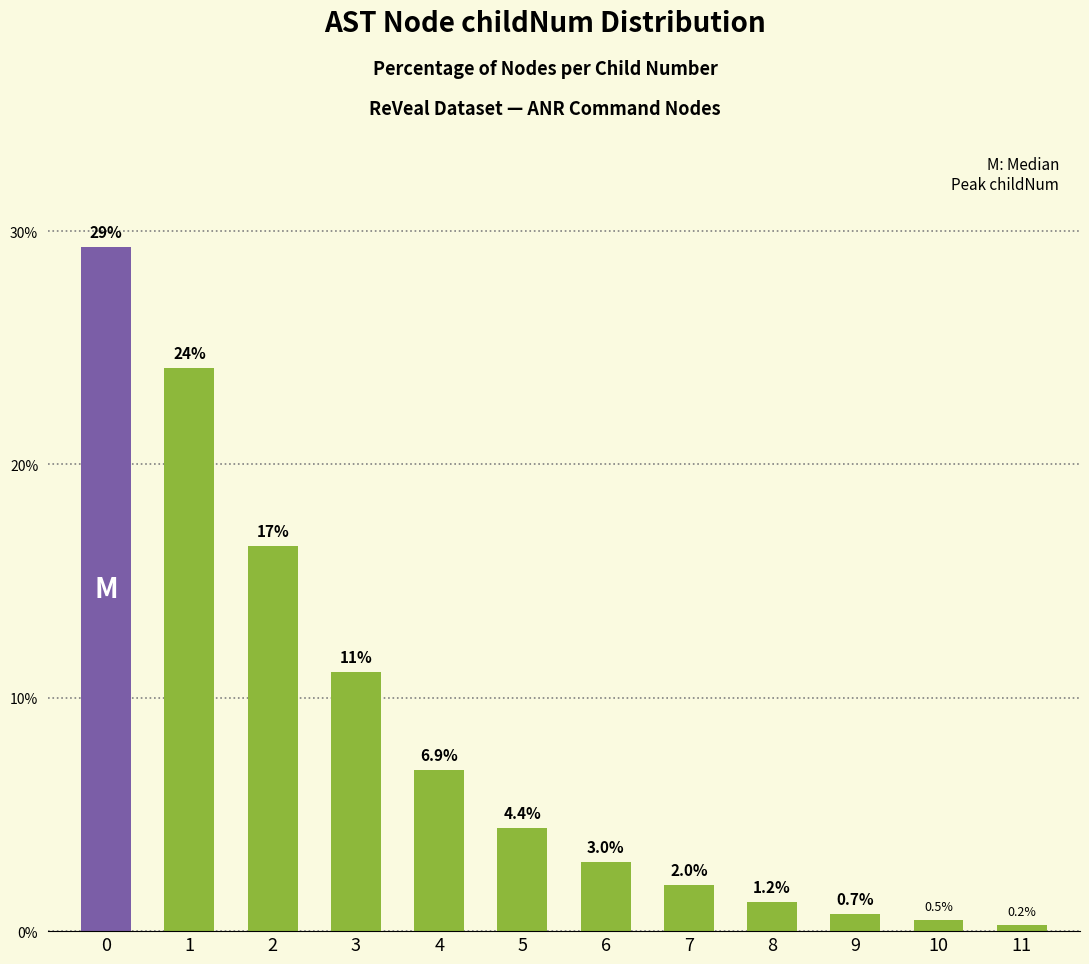

What is the smallest value displayed?

0.2